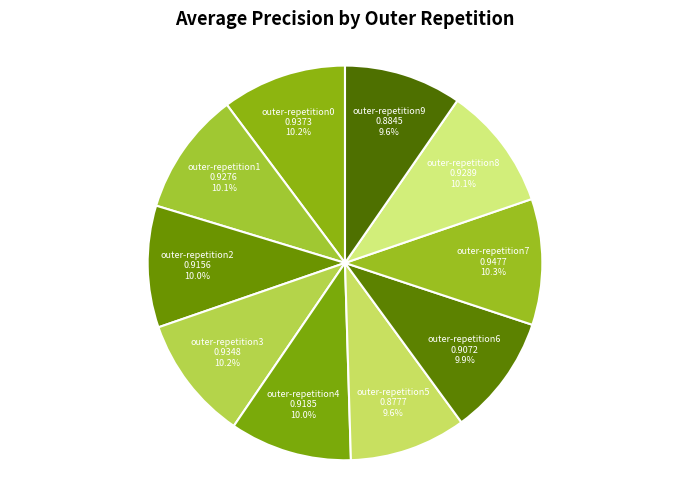

What percentage do outer-repetition6 and outer-repetition1 together represent?

20.0%